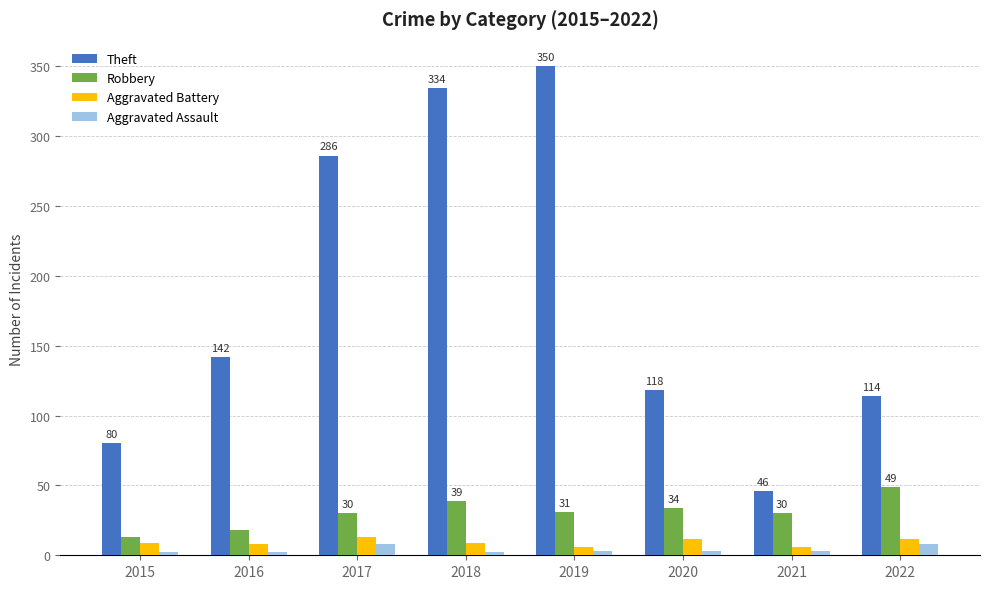

What is the approximate value of Aggravated Assault at 2022?

8